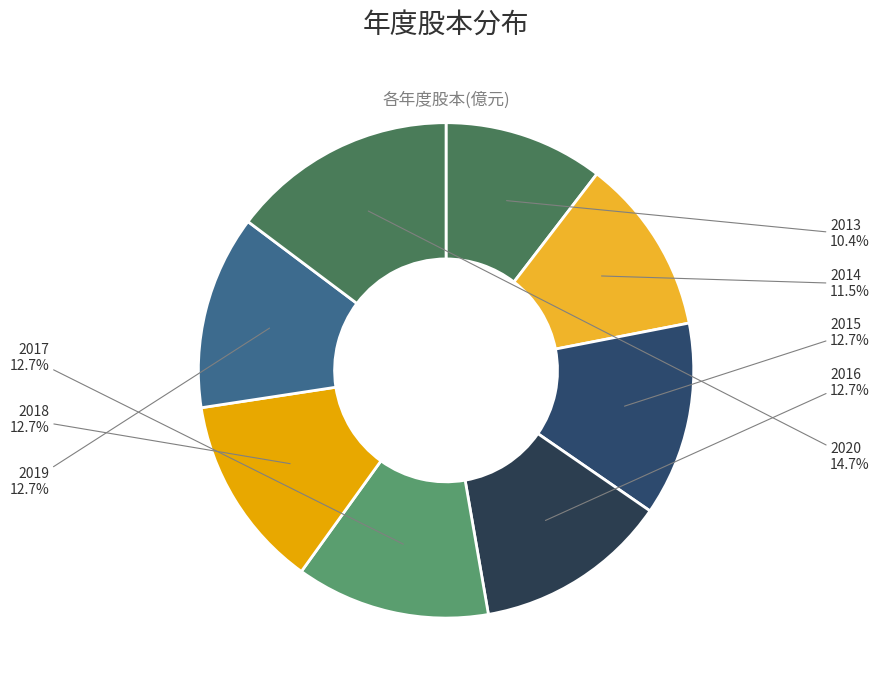

Which slice is the smallest?

2013